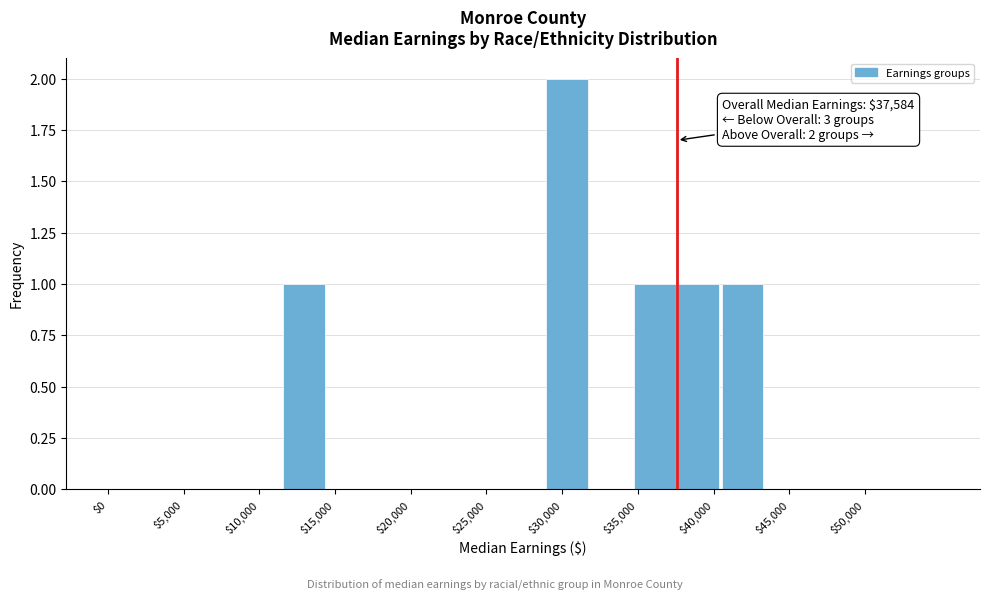

Over which range of the x-axis is the bar tallest?

29000 to 32000